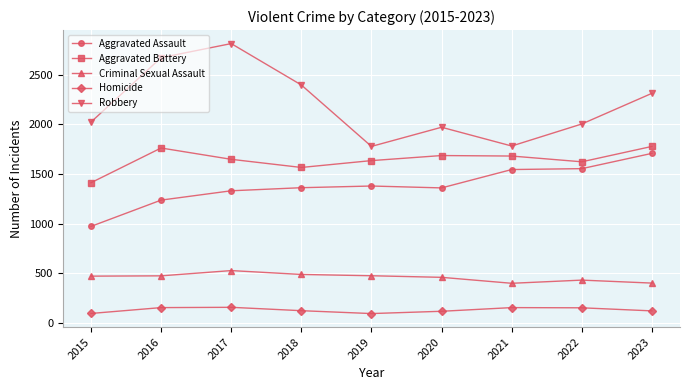

What value does the Criminal Sexual Assault series have at 2020, to the nearest 5?

460